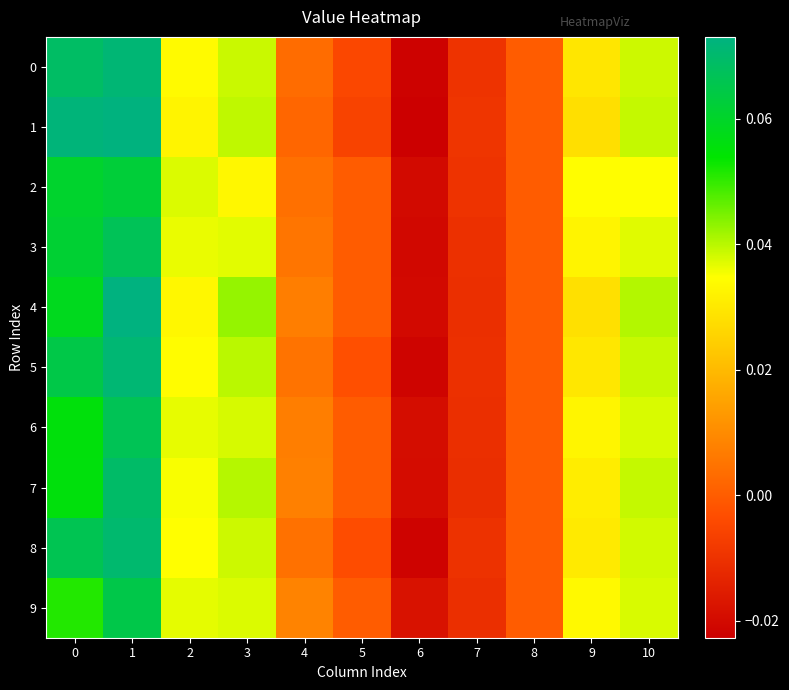

Reading left to right, extract all data points from this chart.

0: 0=0.1	1=0.1	2=0.0	3=0.0	4=0.0	5=-0.0	6=-0.0	7=-0.0	8=0.0	9=0.0	10=0.0
1: 0=0.1	1=0.1	2=0.0	3=0.0	4=0.0	5=-0.0	6=-0.0	7=-0.0	8=0.0	9=0.0	10=0.0
2: 0=0.1	1=0.1	2=0.0	3=0.0	4=0.0	5=0.0	6=-0.0	7=-0.0	8=0.0	9=0.0	10=0.0
3: 0=0.1	1=0.1	2=0.0	3=0.0	4=0.0	5=0.0	6=-0.0	7=-0.0	8=0.0	9=0.0	10=0.0
4: 0=0.1	1=0.1	2=0.0	3=0.0	4=0.0	5=0.0	6=-0.0	7=-0.0	8=0.0	9=0.0	10=0.0
5: 0=0.1	1=0.1	2=0.0	3=0.0	4=0.0	5=-0.0	6=-0.0	7=-0.0	8=0.0	9=0.0	10=0.0
6: 0=0.1	1=0.1	2=0.0	3=0.0	4=0.0	5=0.0	6=-0.0	7=-0.0	8=0.0	9=0.0	10=0.0
7: 0=0.1	1=0.1	2=0.0	3=0.0	4=0.0	5=0.0	6=-0.0	7=-0.0	8=0.0	9=0.0	10=0.0
8: 0=0.1	1=0.1	2=0.0	3=0.0	4=0.0	5=-0.0	6=-0.0	7=-0.0	8=0.0	9=0.0	10=0.0
9: 0=0.1	1=0.1	2=0.0	3=0.0	4=0.0	5=0.0	6=-0.0	7=-0.0	8=0.0	9=0.0	10=0.0